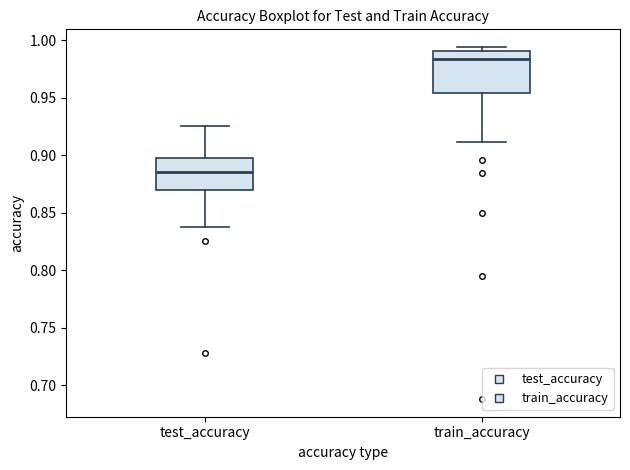

Reading left to right, transcribe this box plot: for each box, give where its median line is, the range the box spans, and where its two whiskers end, as read against the y-axis. The values are not printed on the chart, so give them approximately, as read against the axis.

test_accuracy: median 0.885, box 0.870 to 0.895, whiskers 0.840 to 0.925
train_accuracy: median 0.985, box 0.955 to 0.990, whiskers 0.910 to 0.995